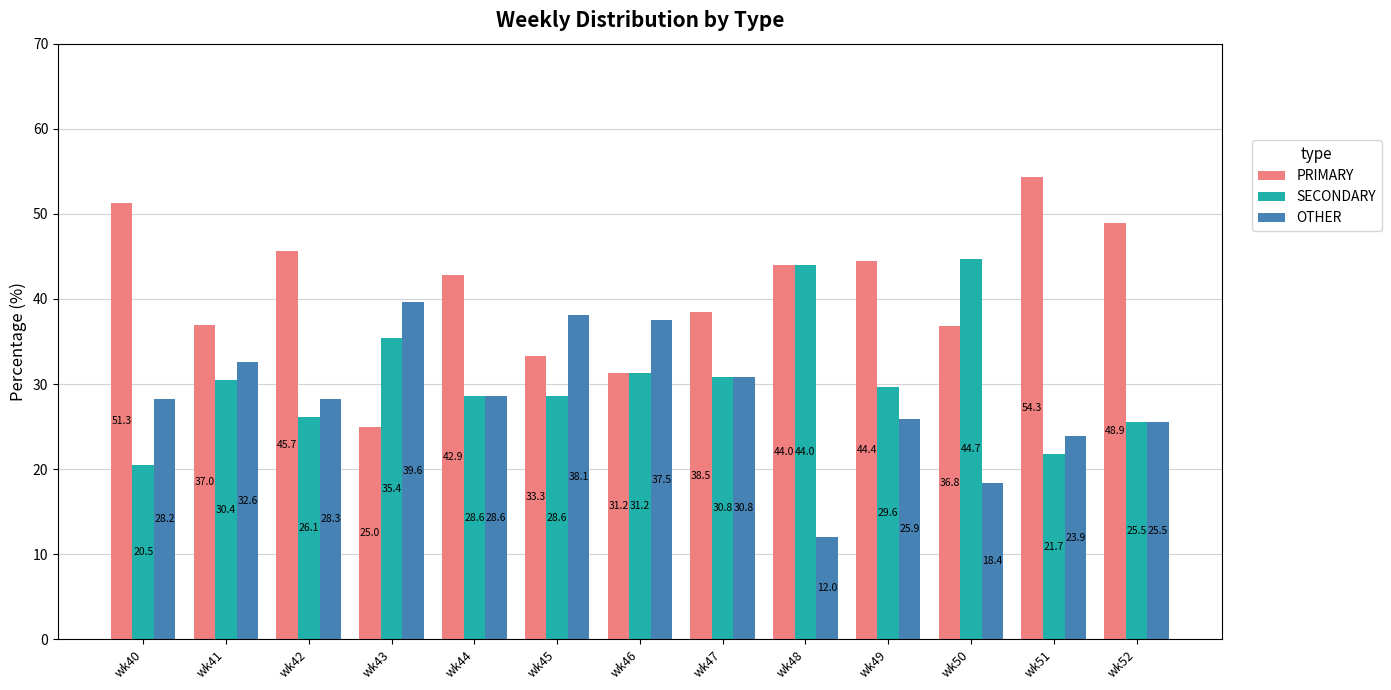

Rank the series by their average value, from highest to lowest.

PRIMARY, SECONDARY, OTHER